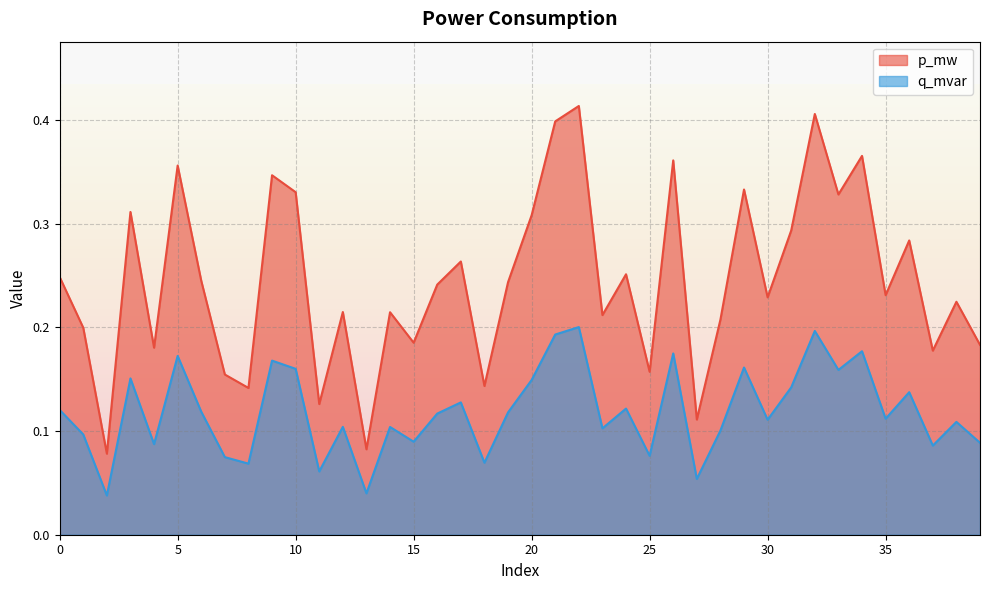

The value of p_mw at 36 is 0.3. True or false?

True